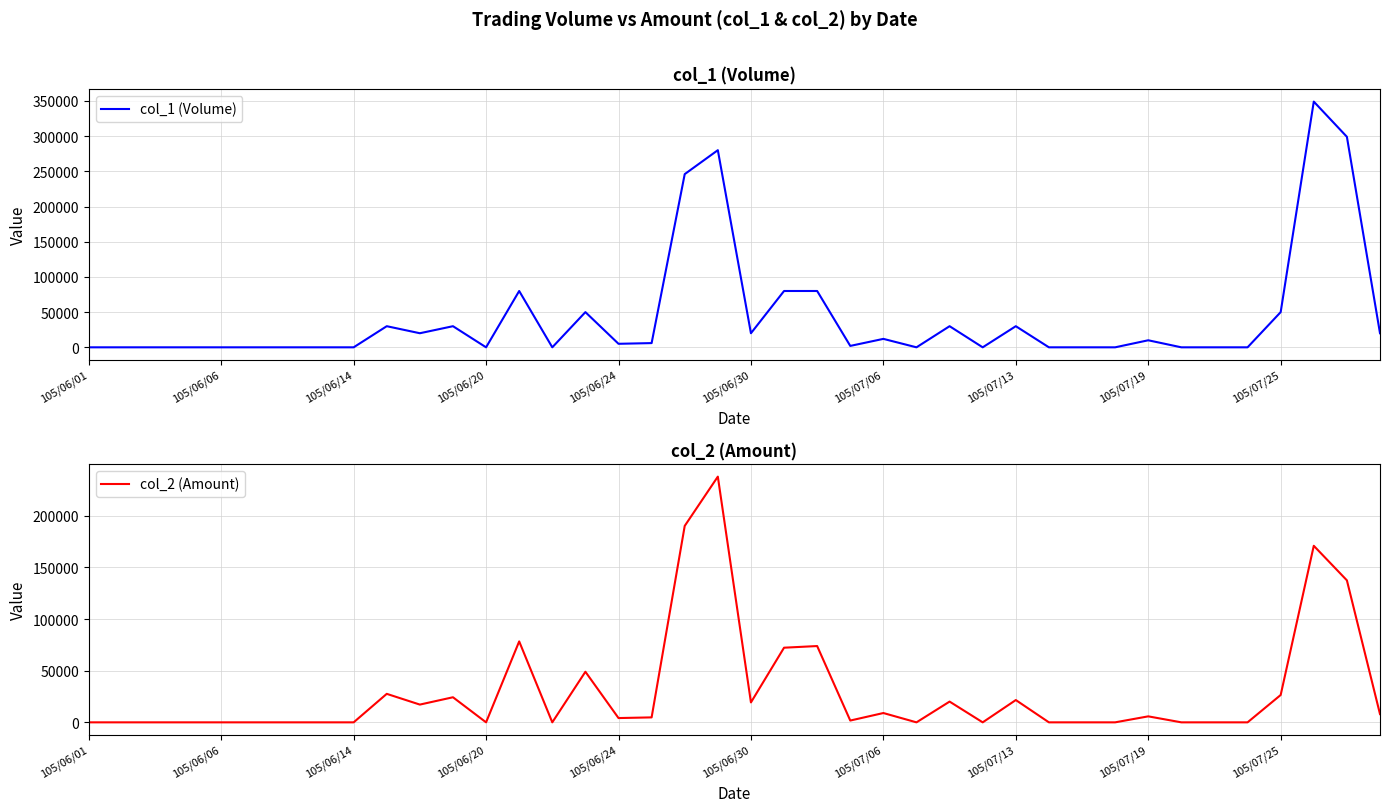

Rank the series by their average value, from lowest to highest.

col_2 (Amount), col_1 (Volume)